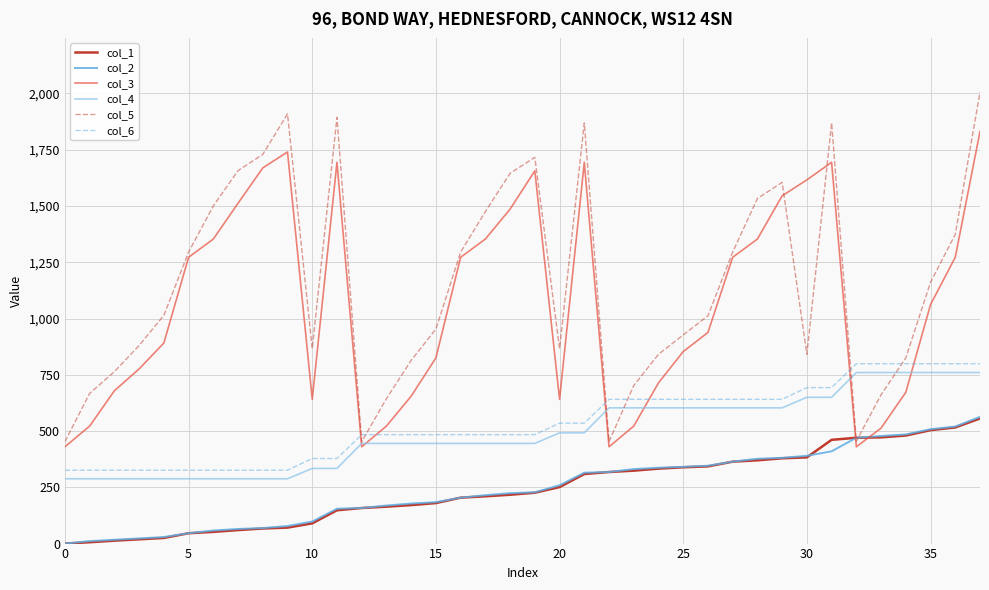

In col_5, how many points are higher than both neighbors (excluding endpoints)?

6